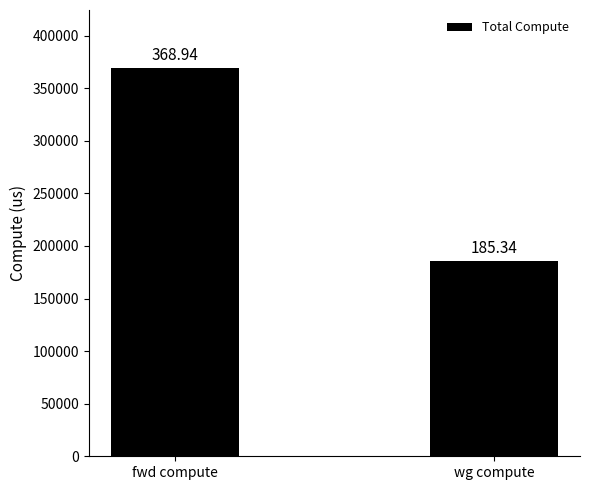

How many bars are there in total?

2